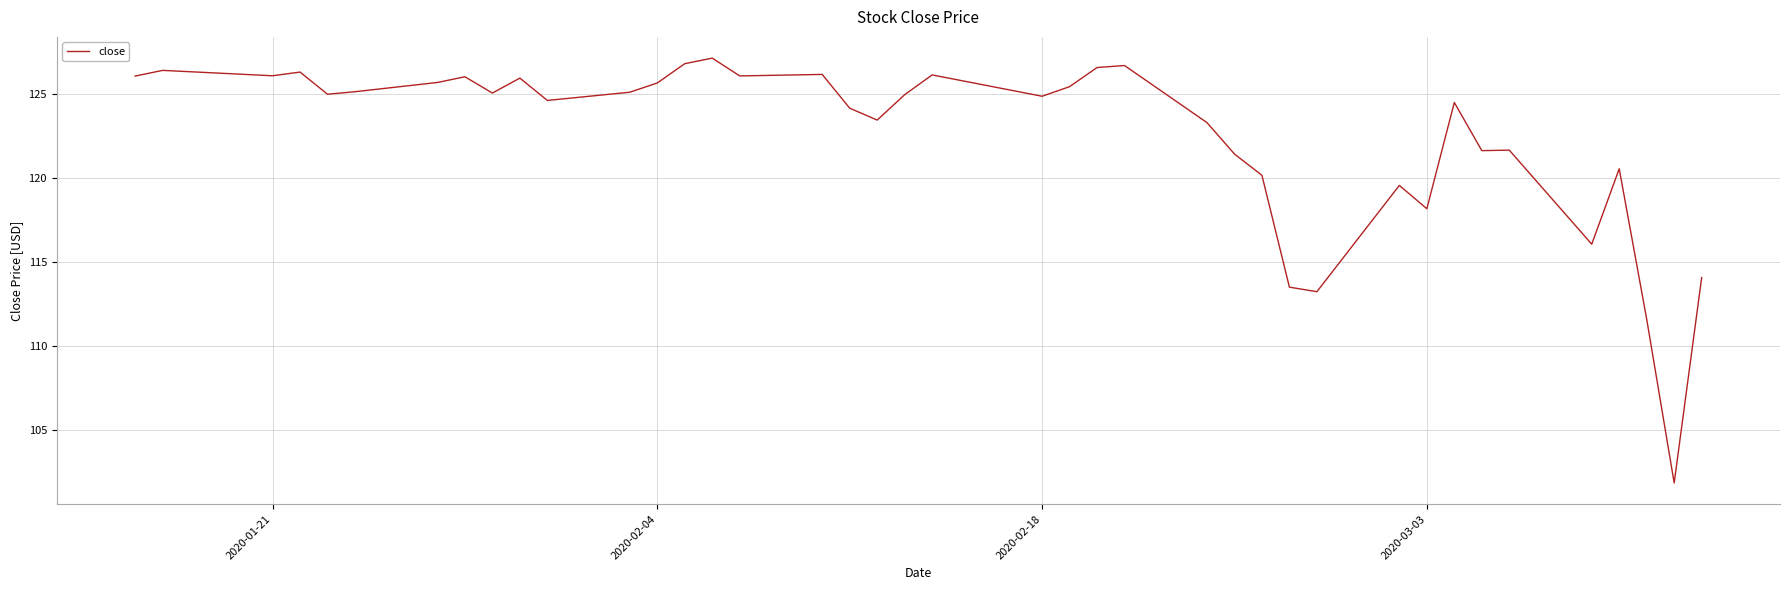

What is the average value?

122.6